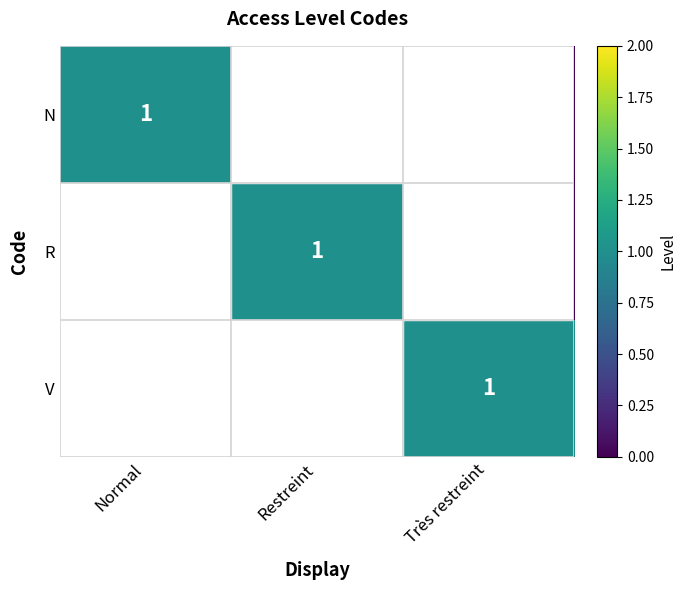

At how many categories does at least one series exceed -262?

3